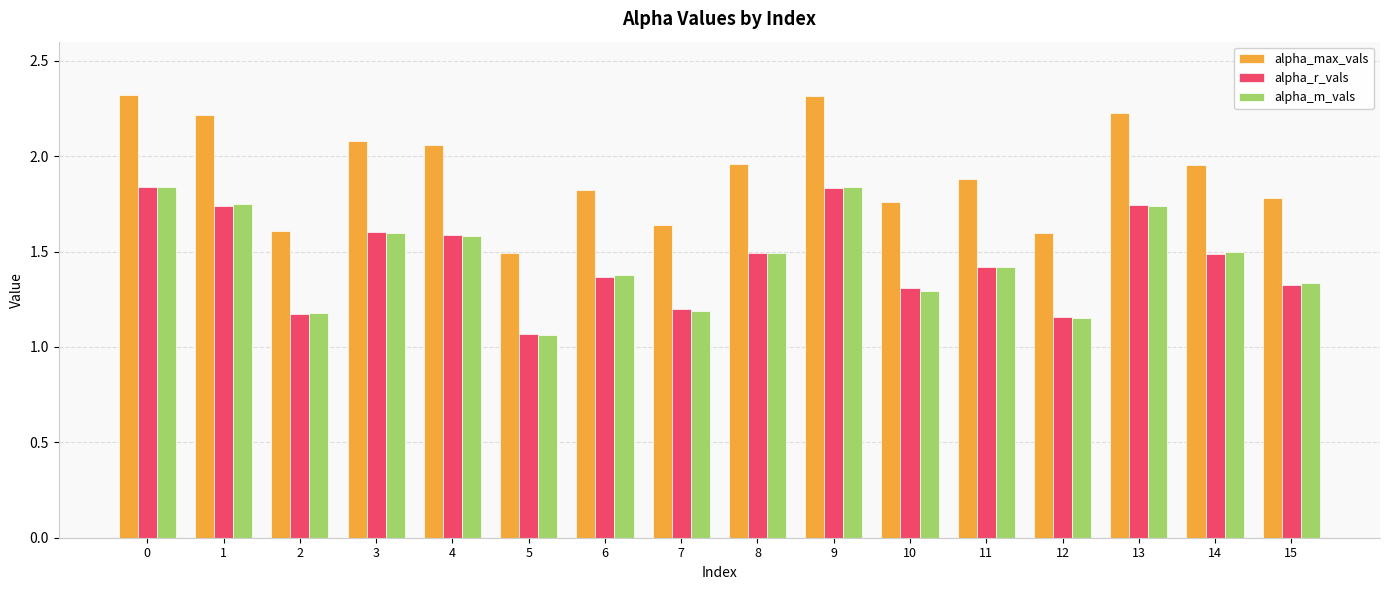

What is the average value of the alpha_m_vals series?

1.5